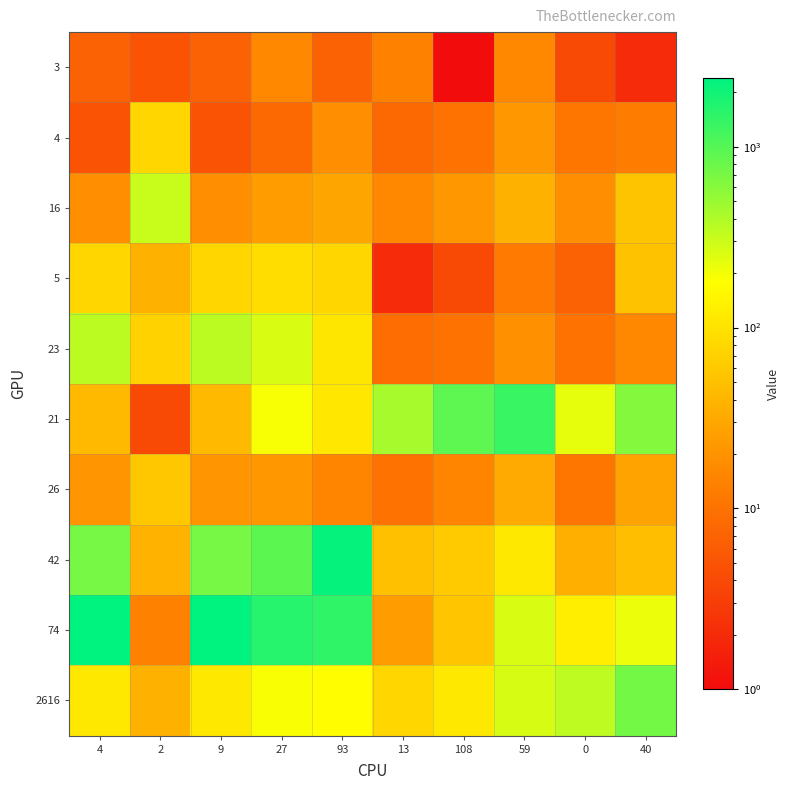

At 59, list the series in order from largest to smallest.

21, 2616, 74, 42, 16, 26, 4, 23, 3, 5